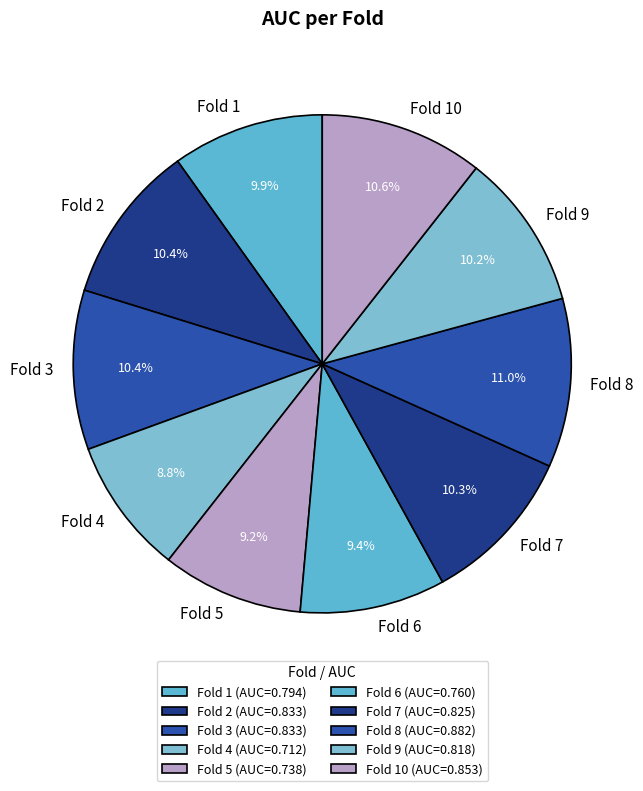

Does any single category account for the majority?

No